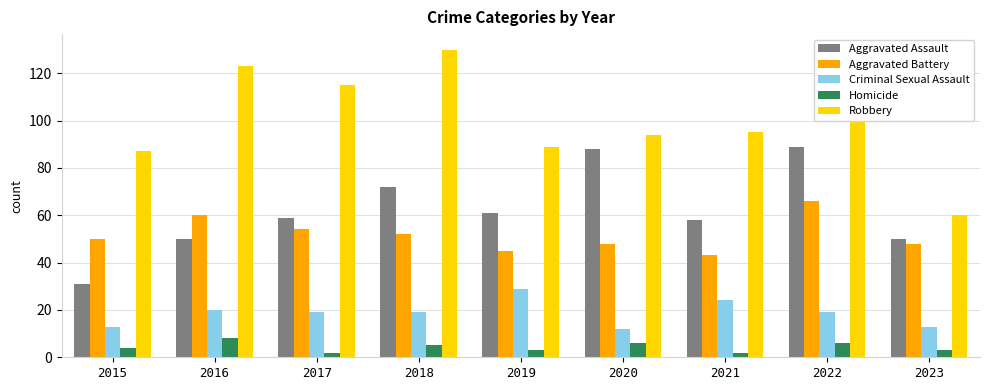

Does the chart contain any negative values?

No